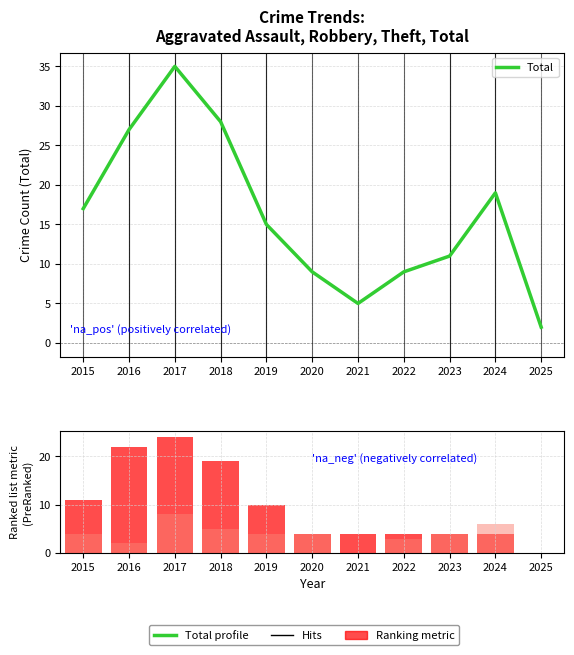

Which series has the largest total across all categories?

Total